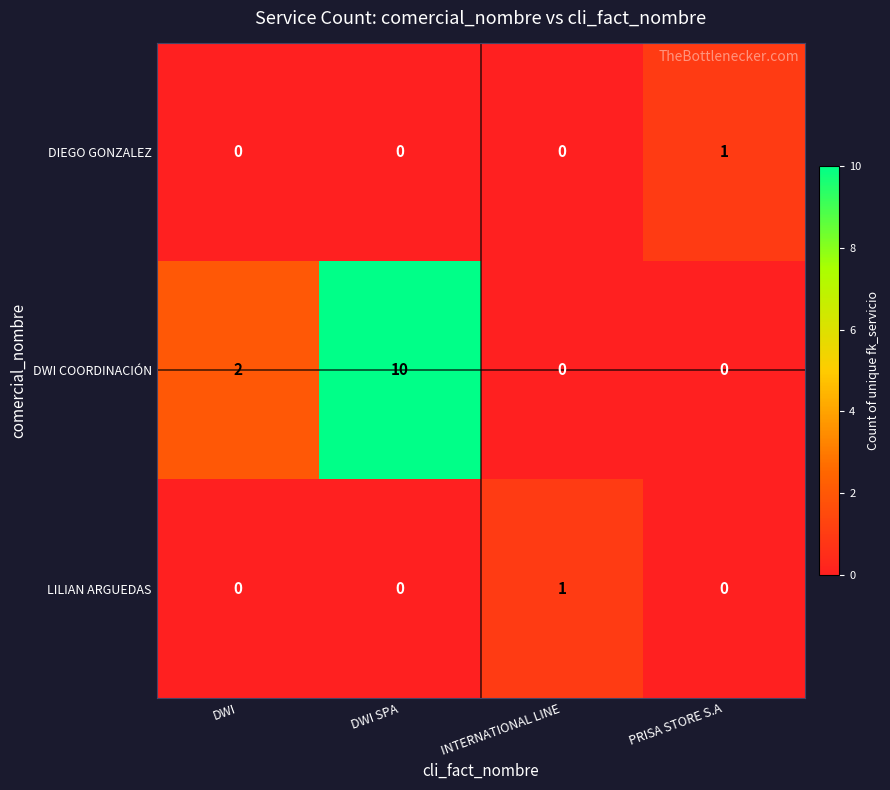

True or false: DWI COORDINACIÓN has a value of 0 at INTERNATIONAL LINE.

True